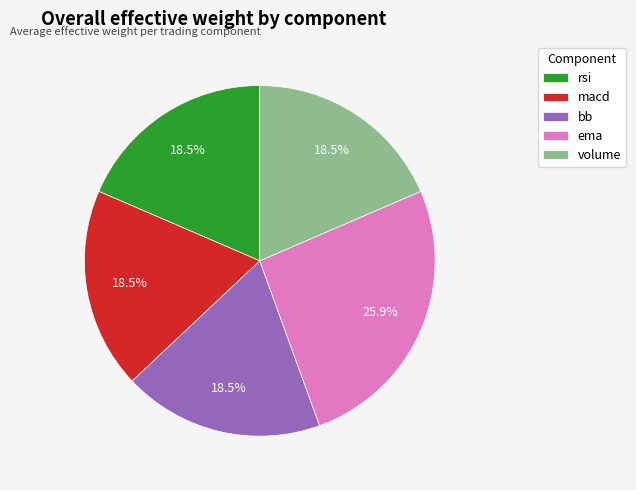

How many slices are in this pie chart?

5